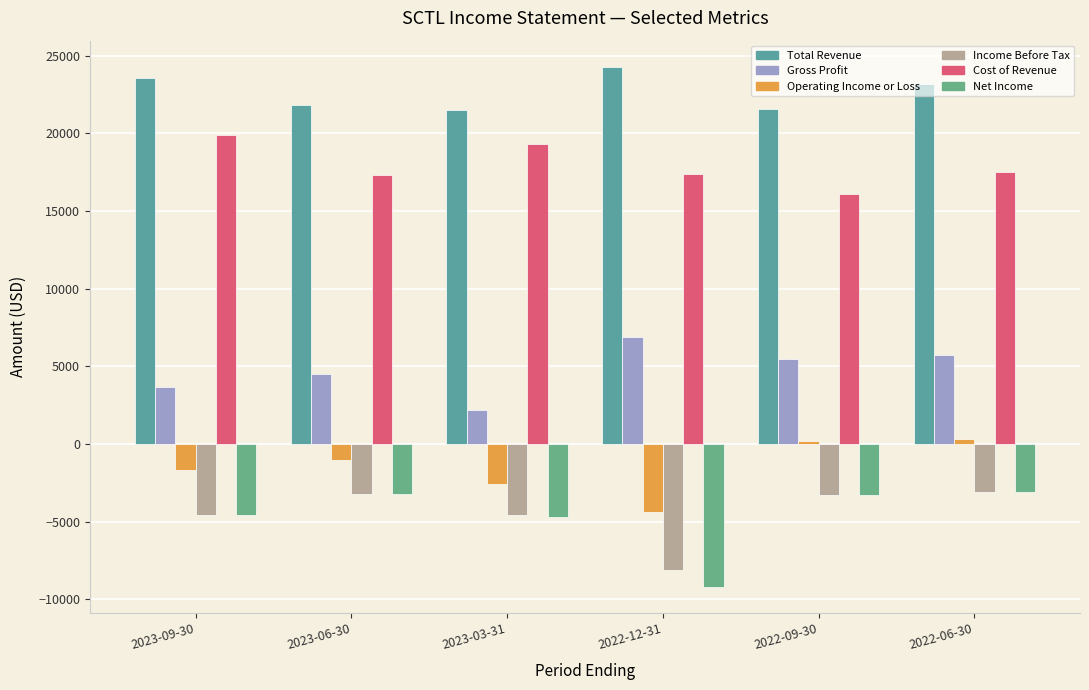

How many values in Operating Income or Loss are below zero?

4